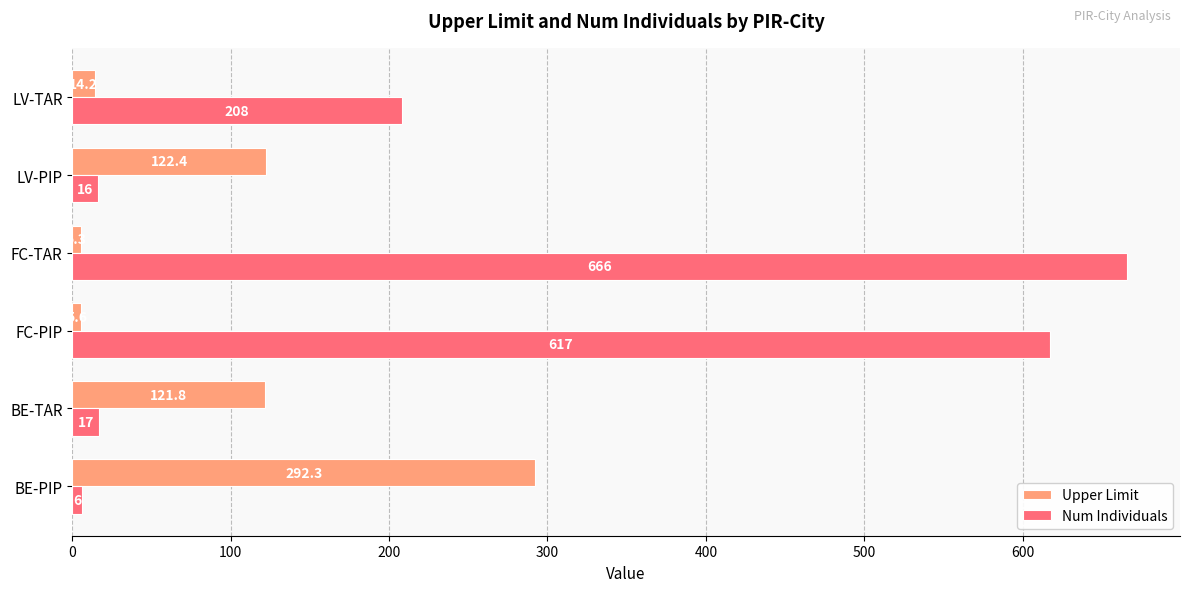

The Upper Limit series shows 5.3 at FC-TAR. True or false?

True